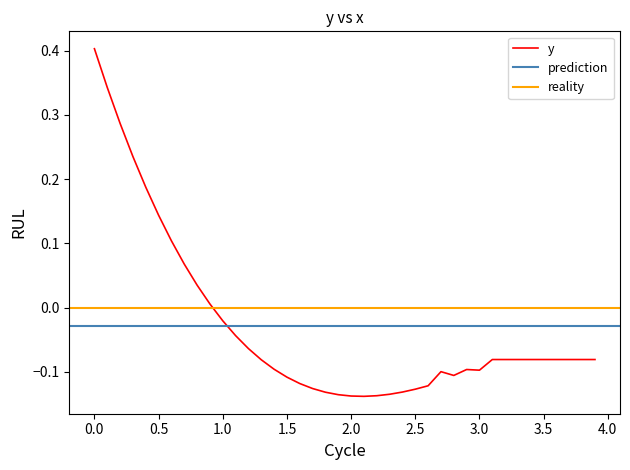

The value of y at 0.0 is 0.7. True or false?

False